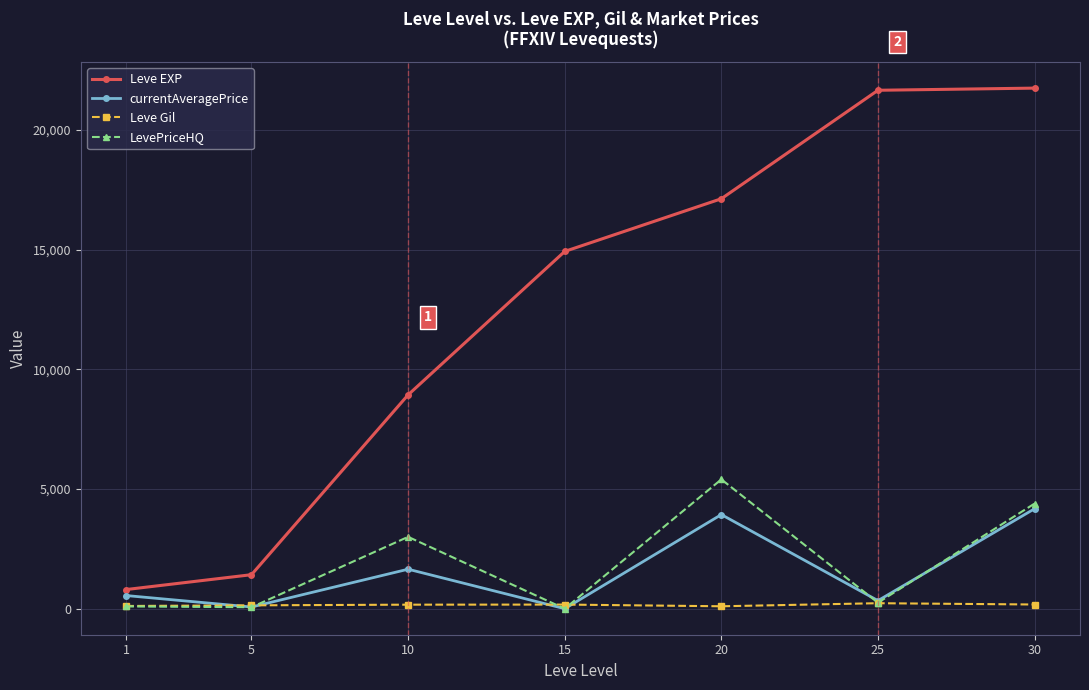

What is the difference between the highest and lowest values at 15?

14920.0